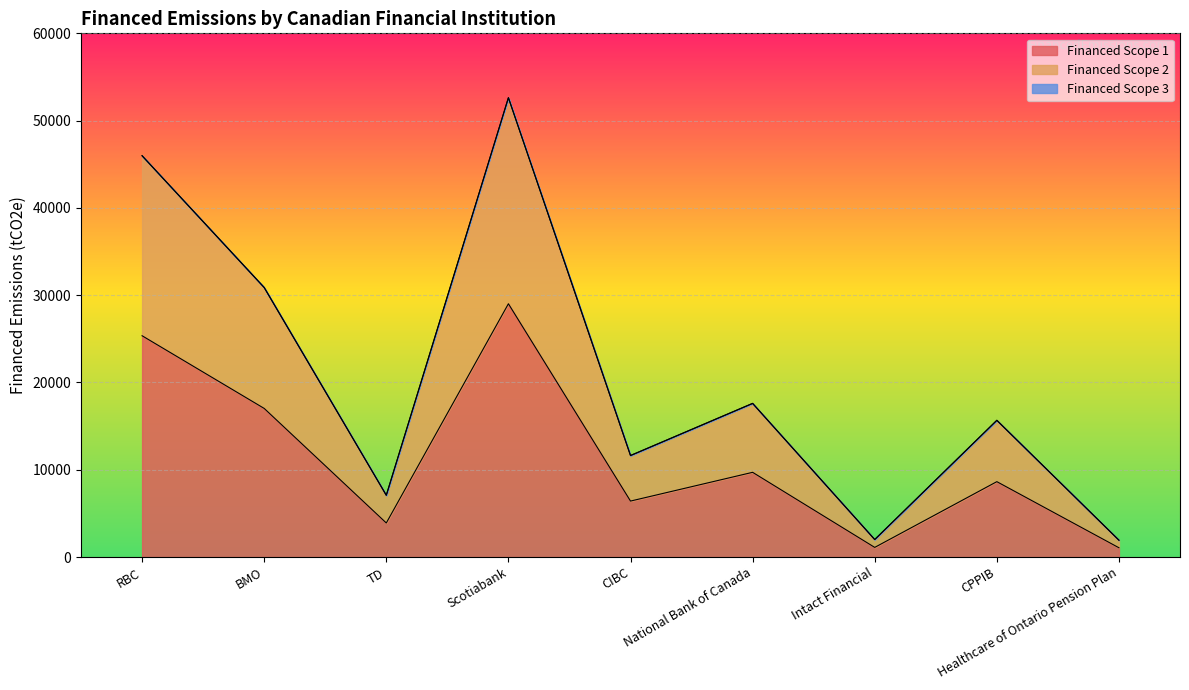

What is the sum of all Financed Scope 1 values?

102255.4